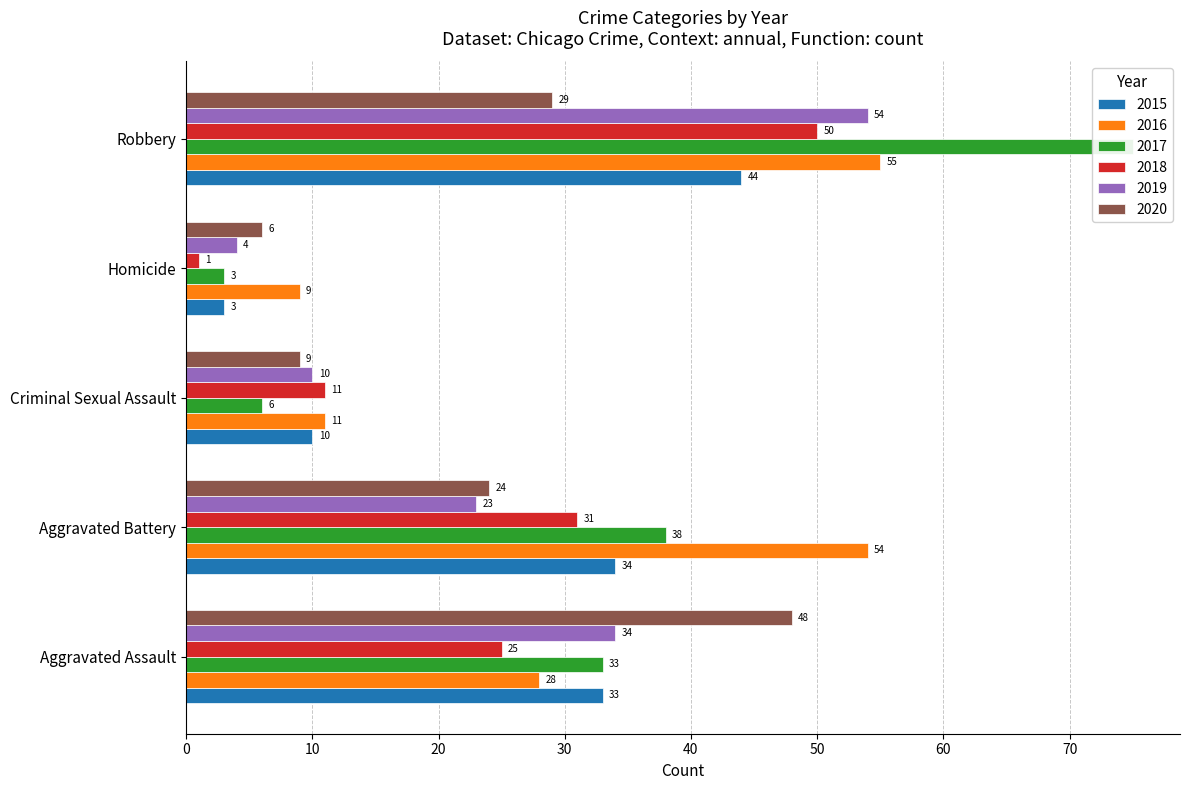

What position from the right is Homicide?

2